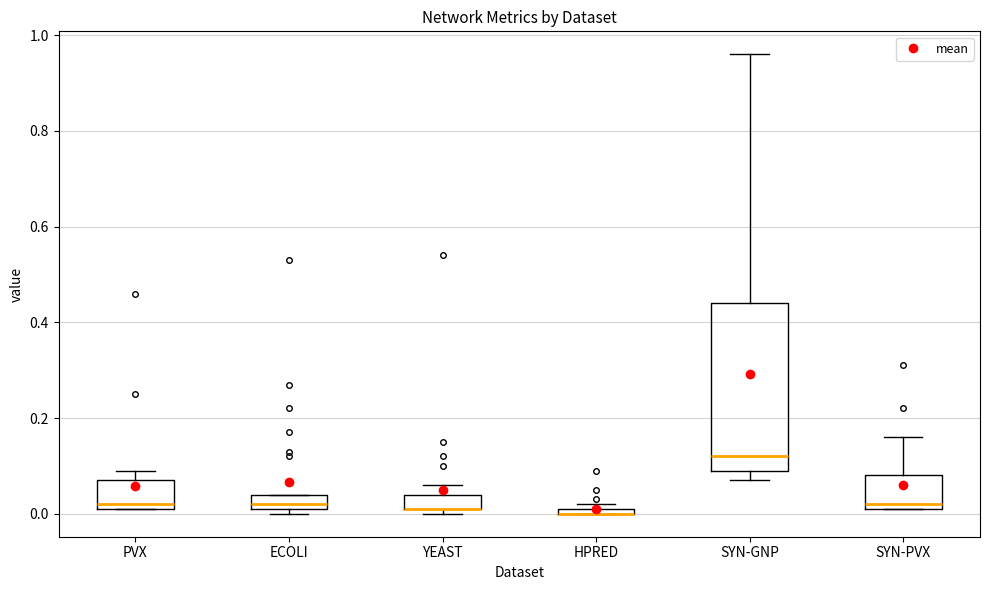

Which box is the tallest, from its lower edge to its upper edge?

SYN-GNP